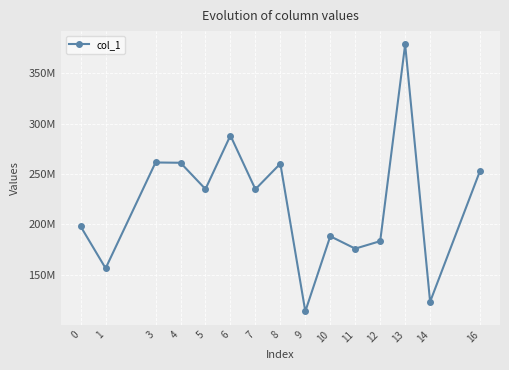

What is the change in value from 3 to 14?

-138331878.9